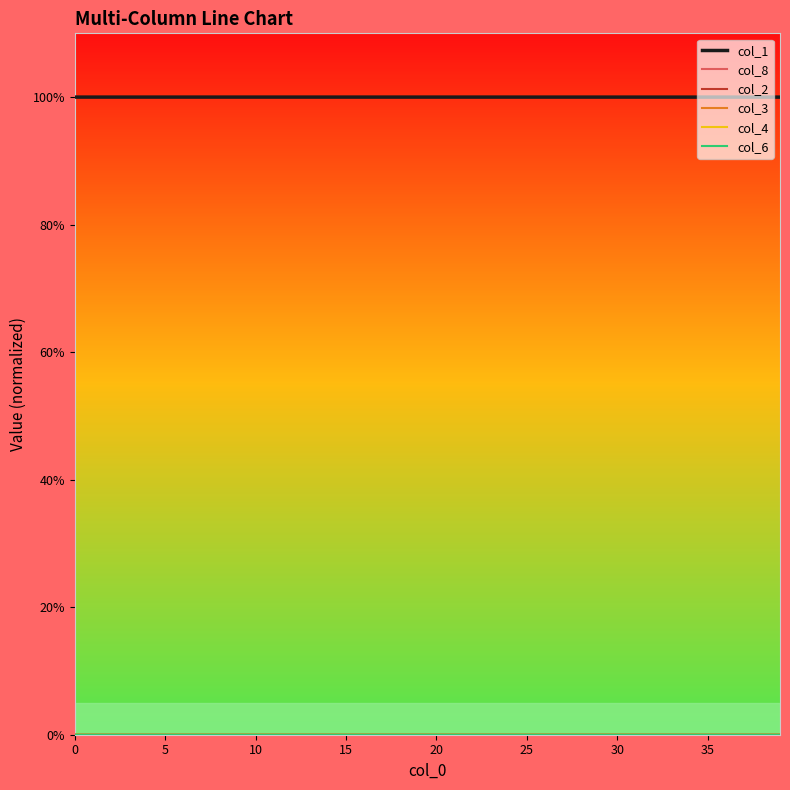

What is the maximum value shown in the chart?

100.0